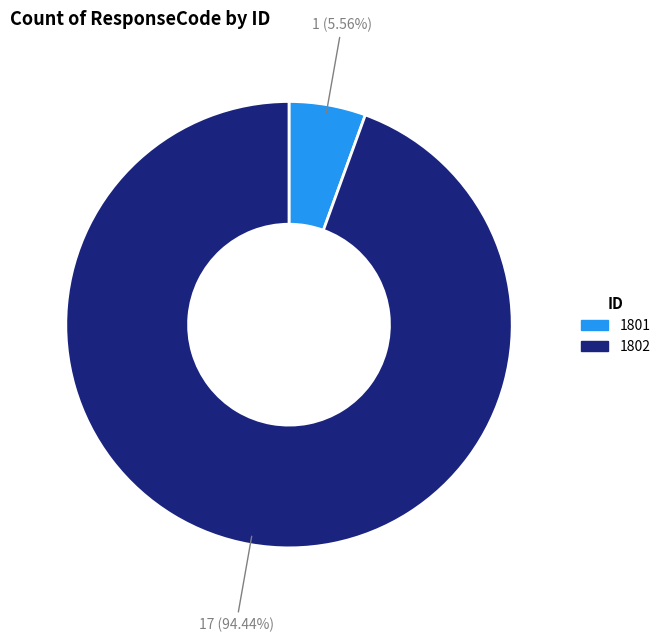

To the nearest percent, what is the difference between the 1802 and 1801 slice percentages?

89%